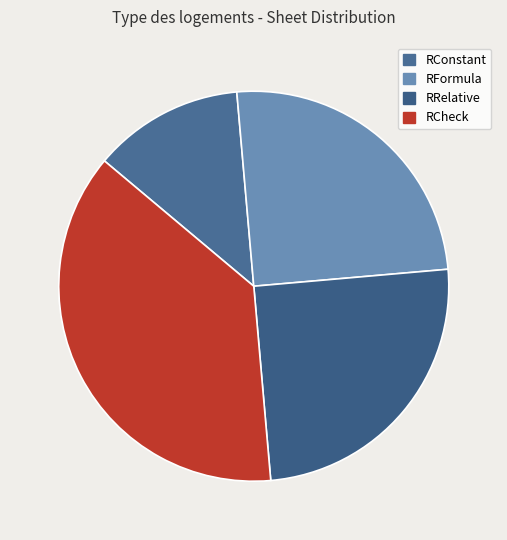

Is the sum of RRelative and RCheck greater than half?

Yes